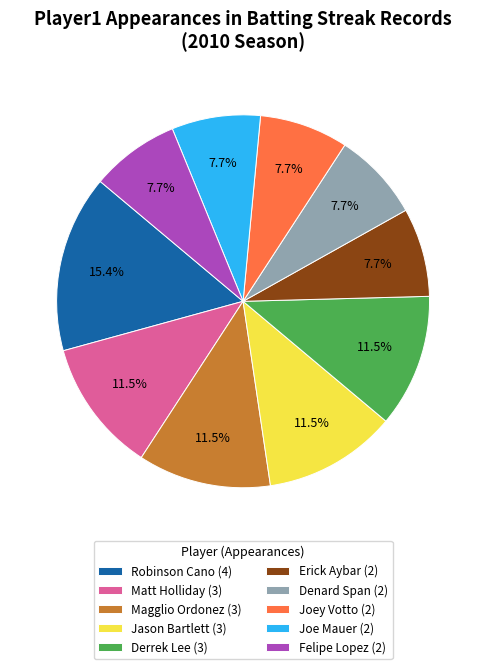

Do Jason Bartlett (3) and Denard Span (2) together represent more than half of the pie?

No